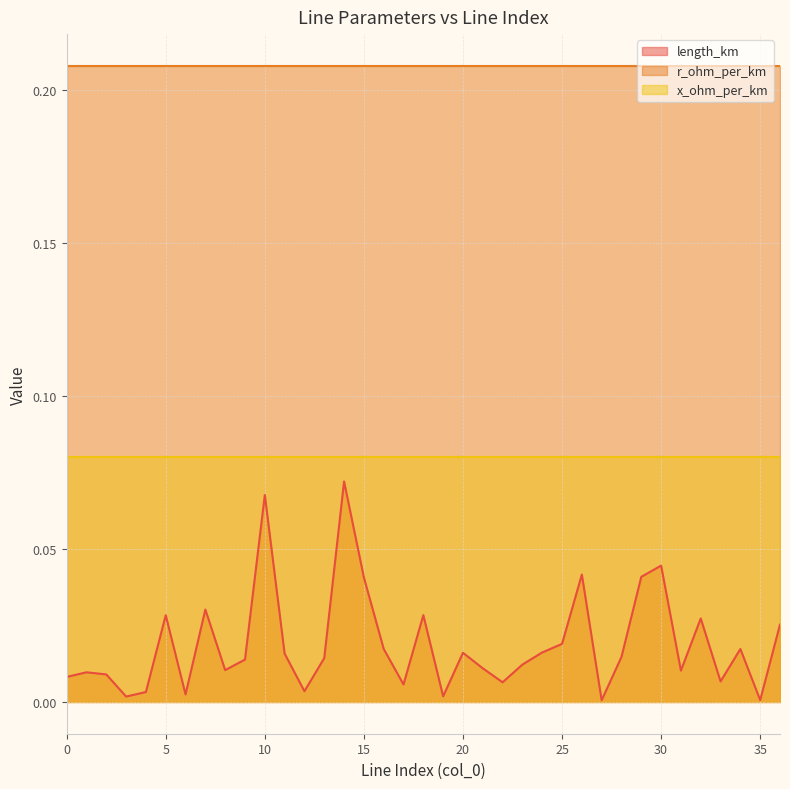

What is the maximum value shown in the chart?

0.2